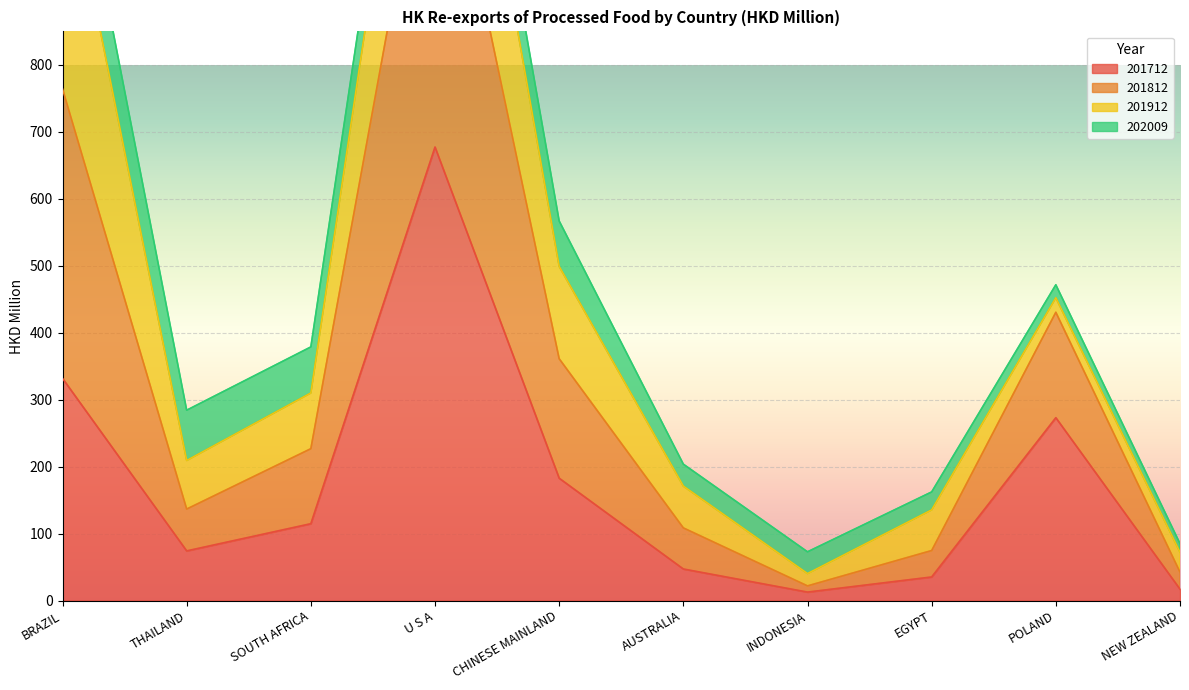

The value of 201712 at SOUTH AFRICA is 114.7. True or false?

True